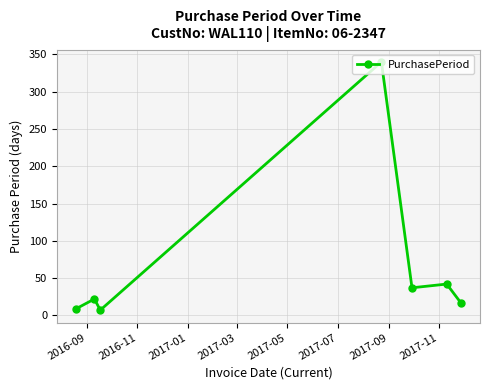

How many points are higher than both their immediate neighbors (excluding endpoints)?

3